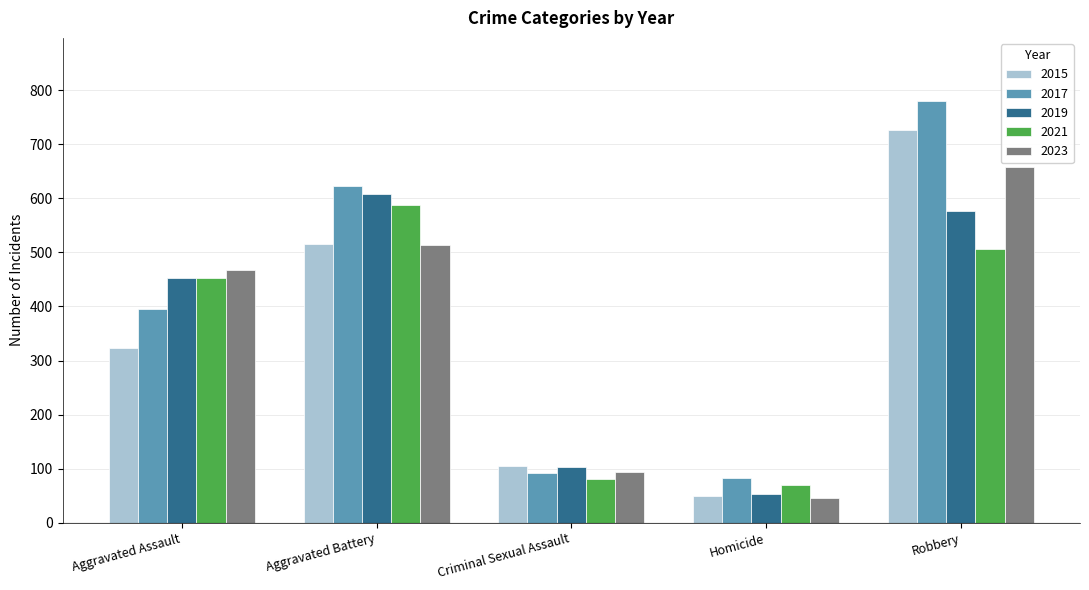

What is the difference between the highest and lowest values at Homicide?

37